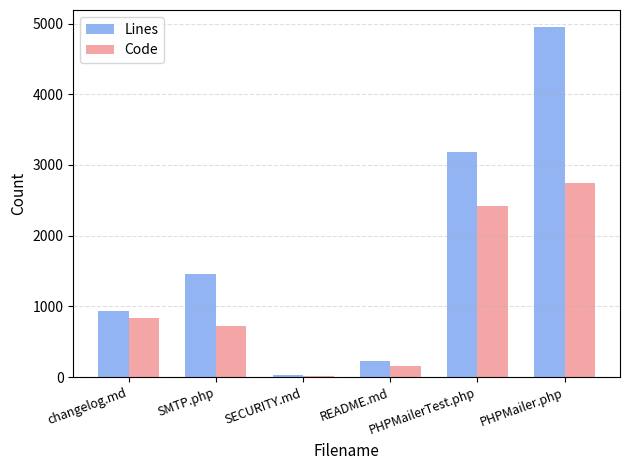

Which series has the largest total across all categories?

Lines